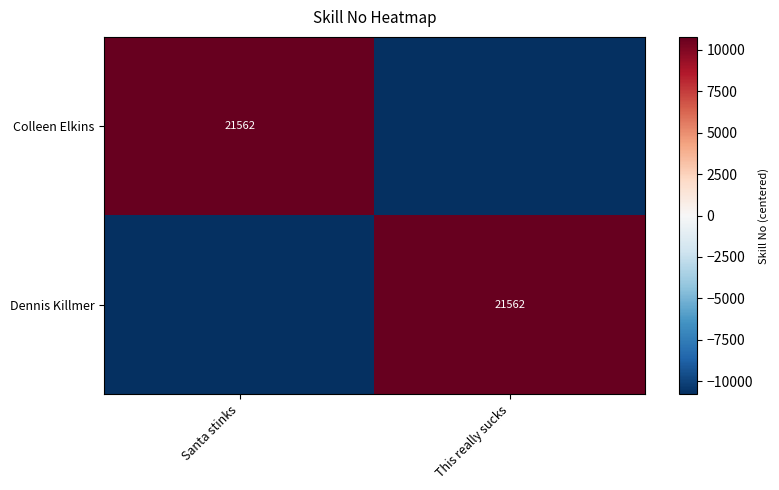

The value of Colleen Elkins at Santa stinks is 13283. True or false?

False